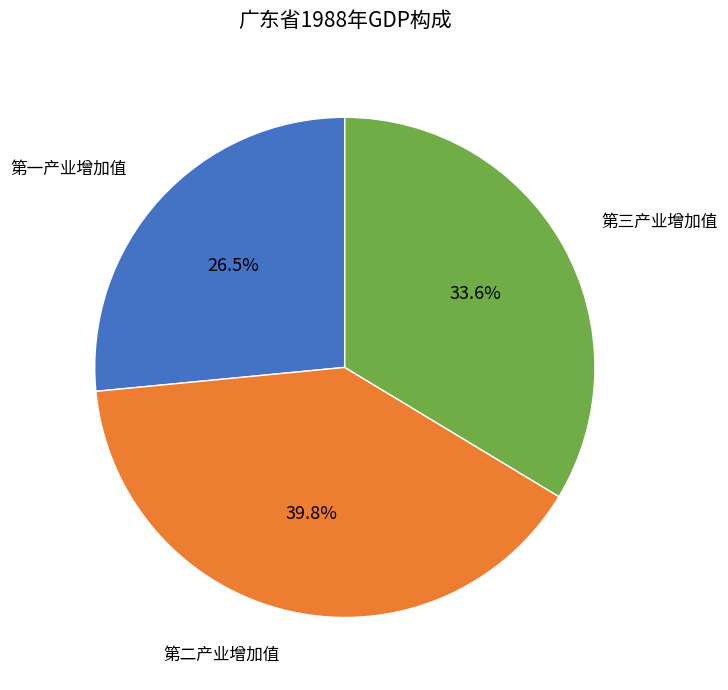

Between 第三产业增加值 and 第一产业增加值, which is larger?

第三产业增加值